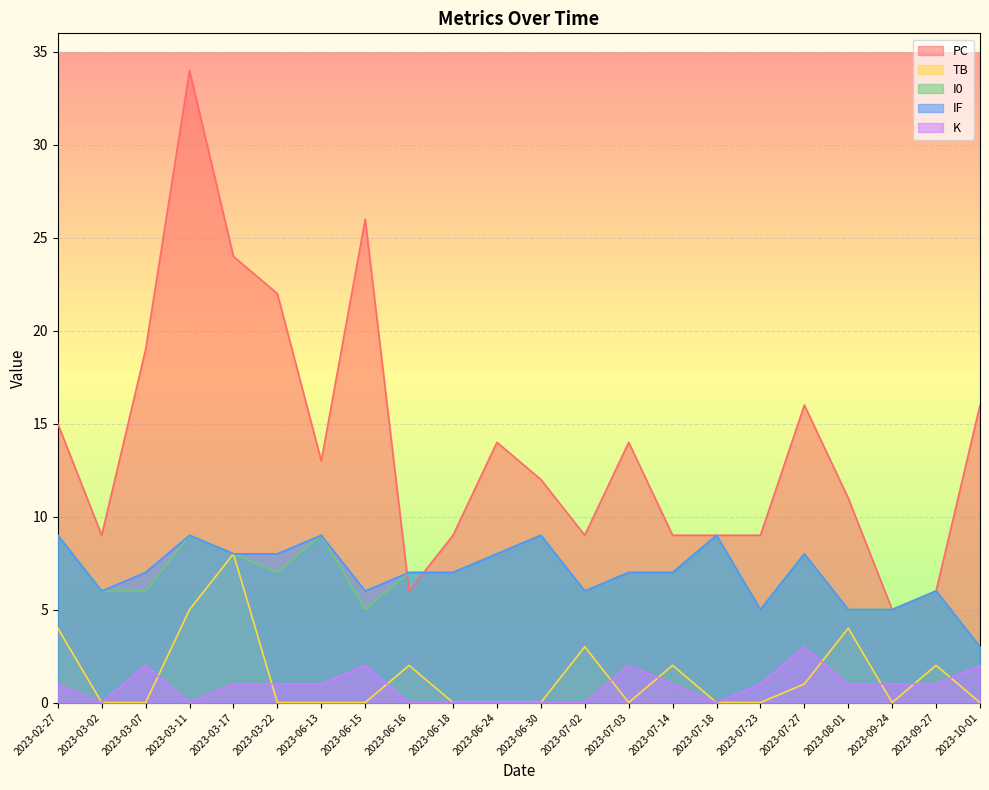

Which has a higher value, 2023-06-30 or 2023-06-13?

2023-06-13